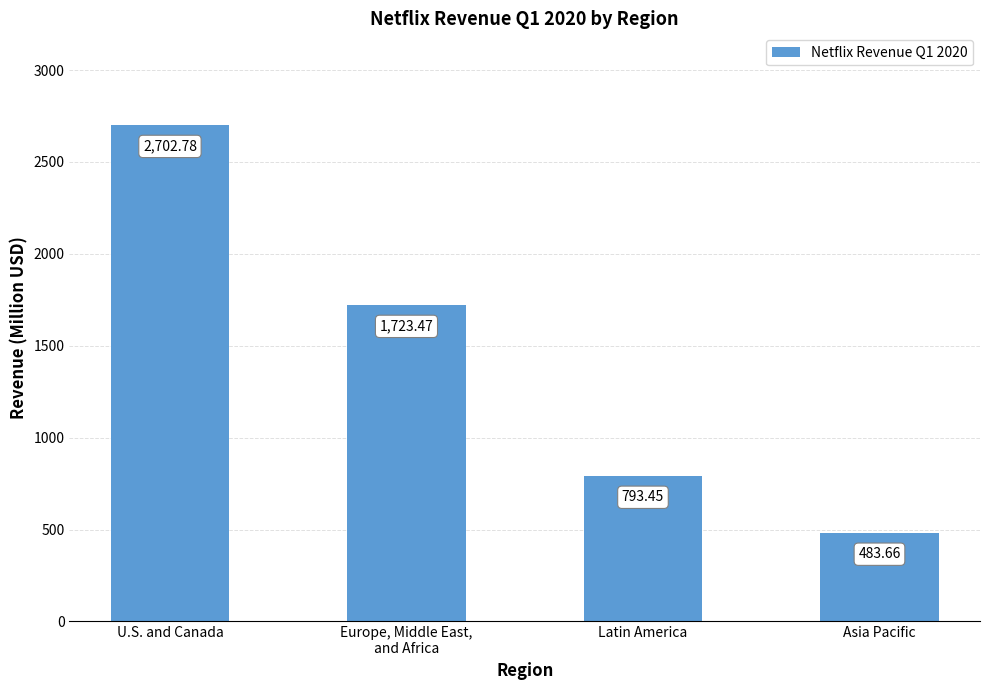

Reading left to right, extract all data points from this chart.

2702.8	1723.5	793.5	483.7